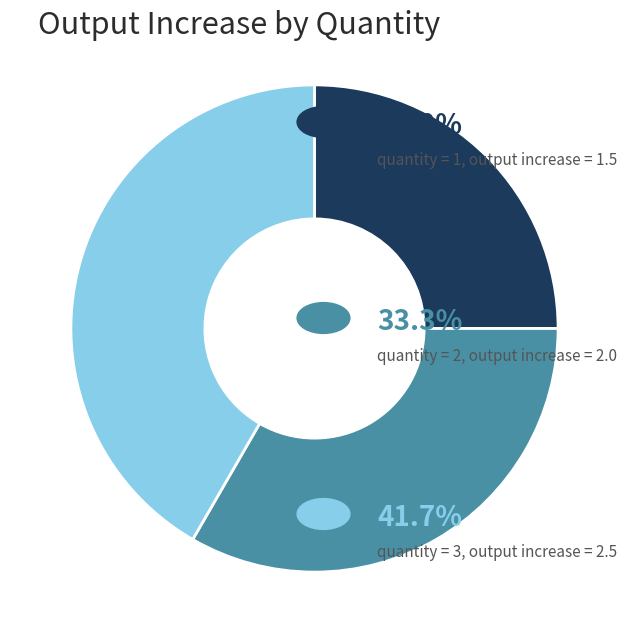

How many slices are in this pie chart?

3